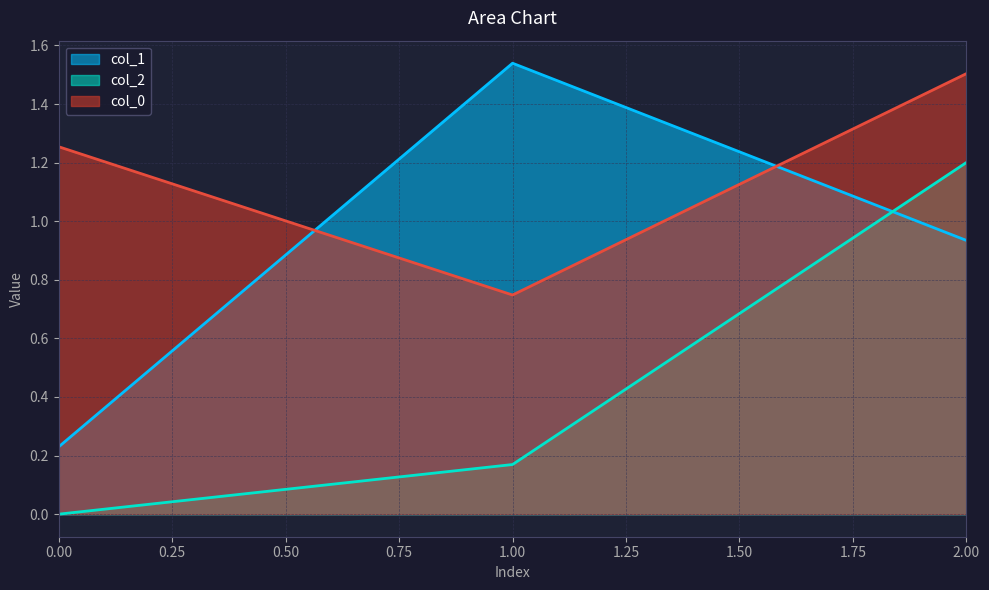

The value of col_1 at 2 is 0.9. True or false?

True